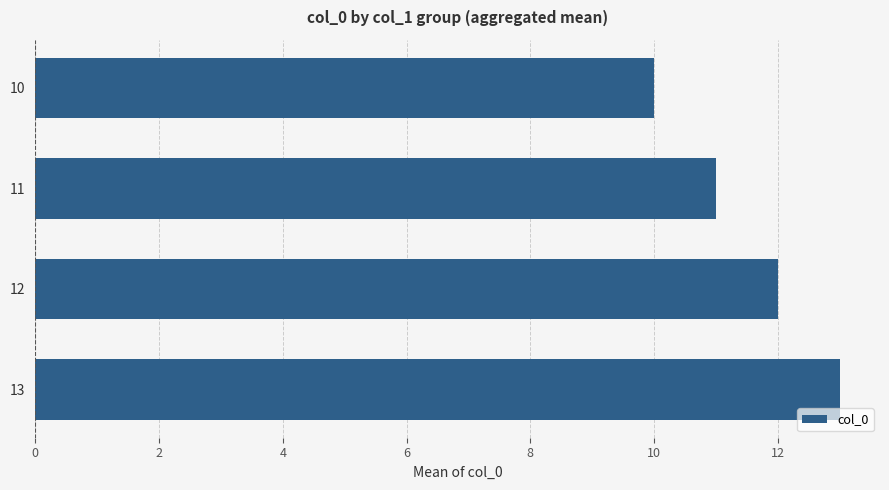

Count the number of data series in this chart.

1